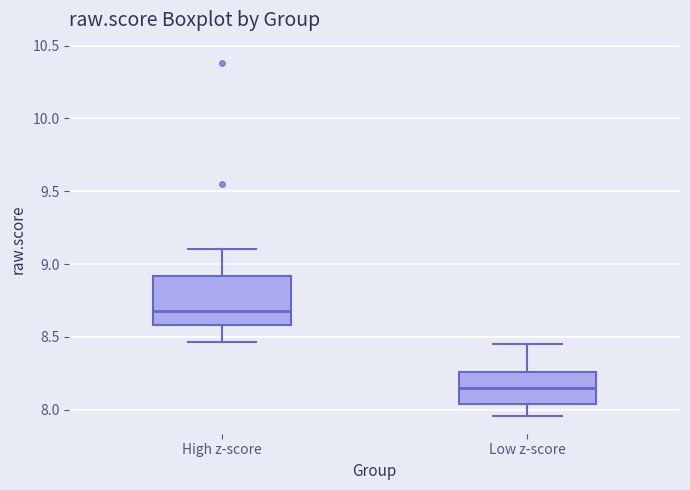

Reading left to right, read every box against the y-axis: the position of its median line, the range the box covers, and the ends of its whiskers. The values are not printed on the chart, so give them approximately, as read against the axis.

High z-score: median 8.70, box 8.60 to 8.90, whiskers 8.45 to 9.10
Low z-score: median 8.15, box 8.05 to 8.25, whiskers 7.95 to 8.45